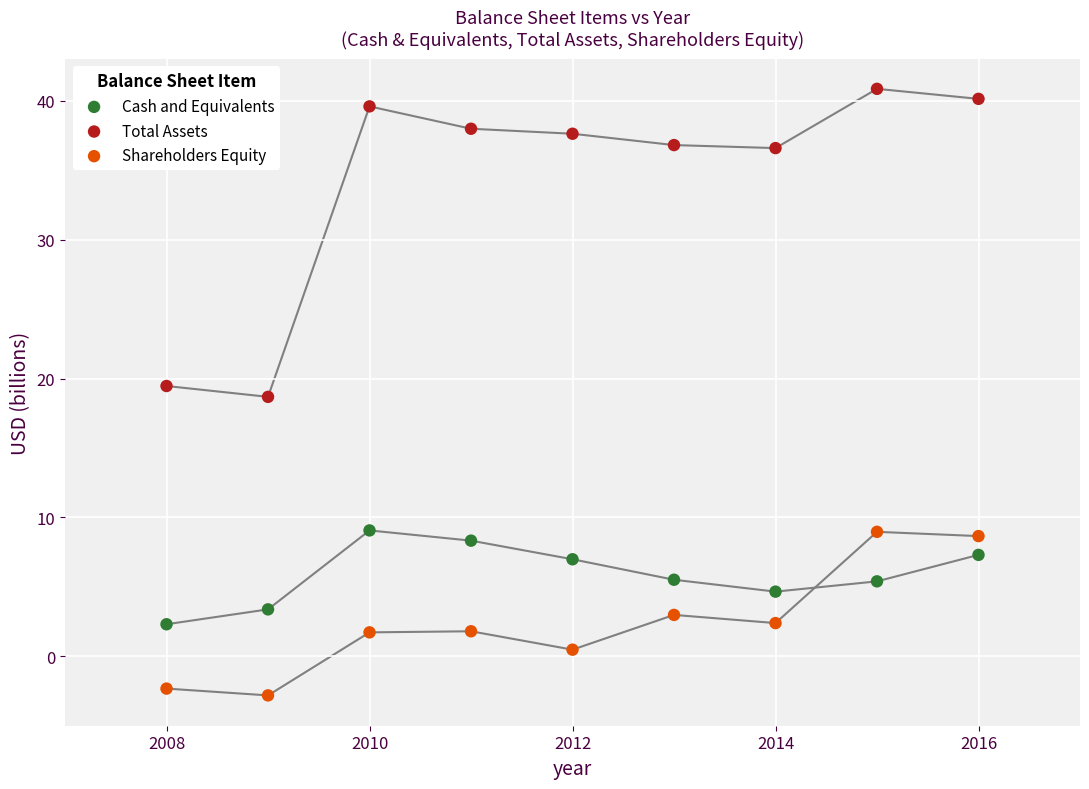

What are all the series names shown in the legend?

Cash and Equivalents, Total Assets, Shareholders Equity